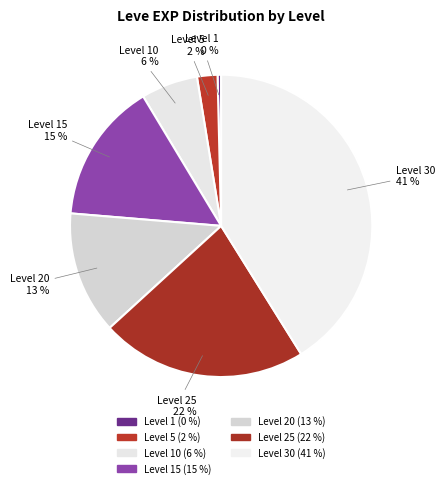

Between Level 25 and Level 1, which is larger?

Level 25